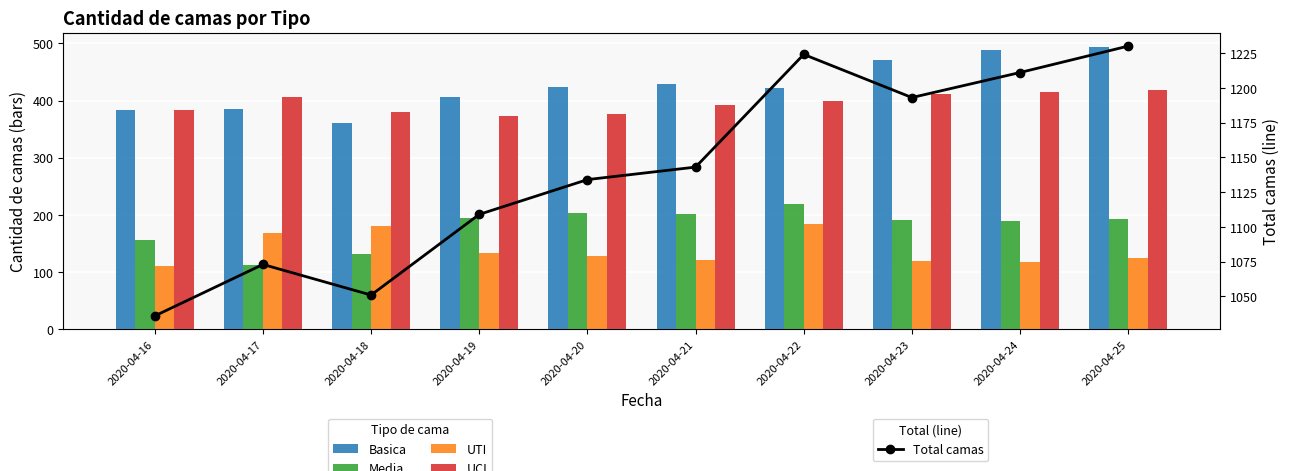

True or false: UTI has a value of 238 at 2020-04-17.

False